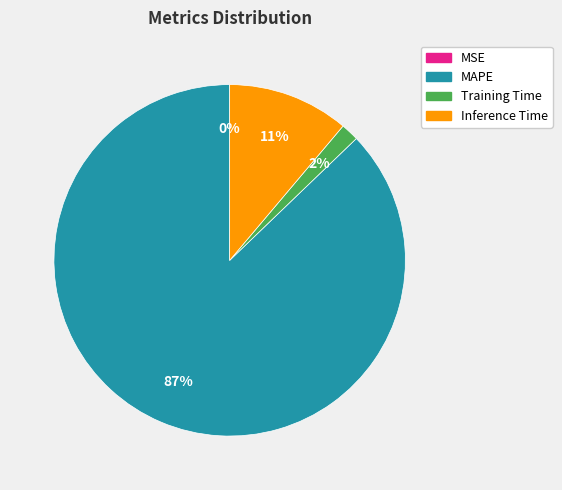

To the nearest percent, what is the difference between the largest and smallest slice percentages?

87%